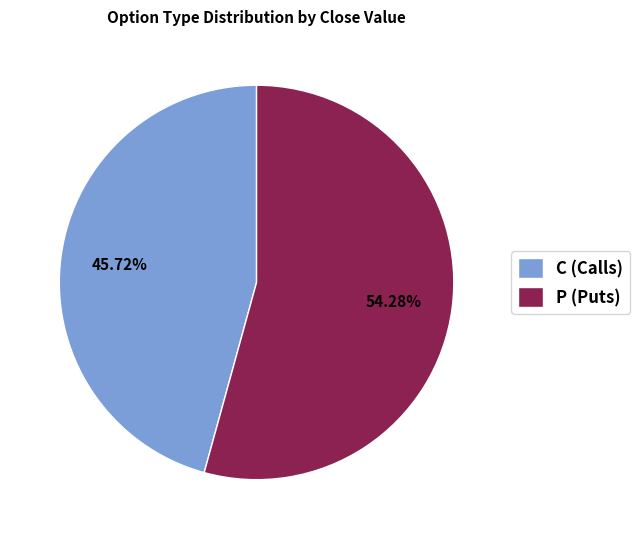

To the nearest percent, what is the average slice percentage?

50%